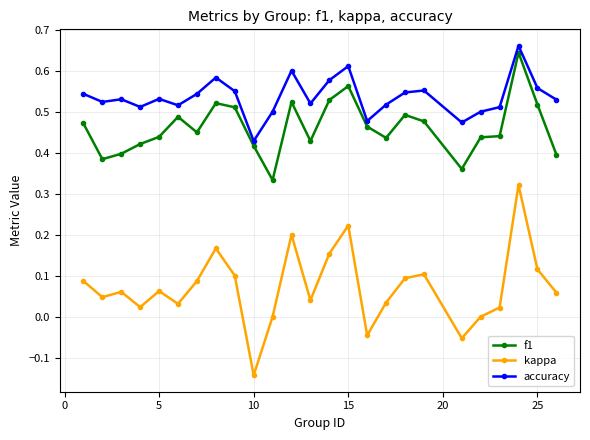

How many series are shown in this chart?

3